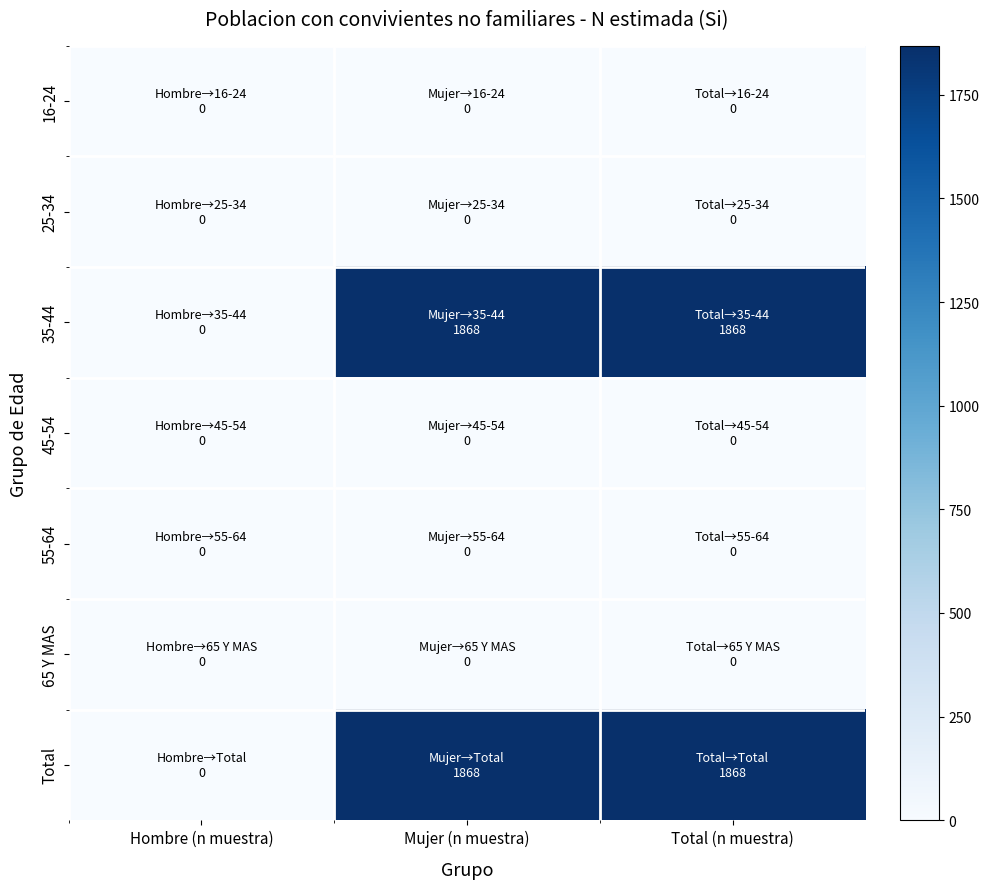

At which category does the chart reach its minimum across all series?

Hombre (n muestra)